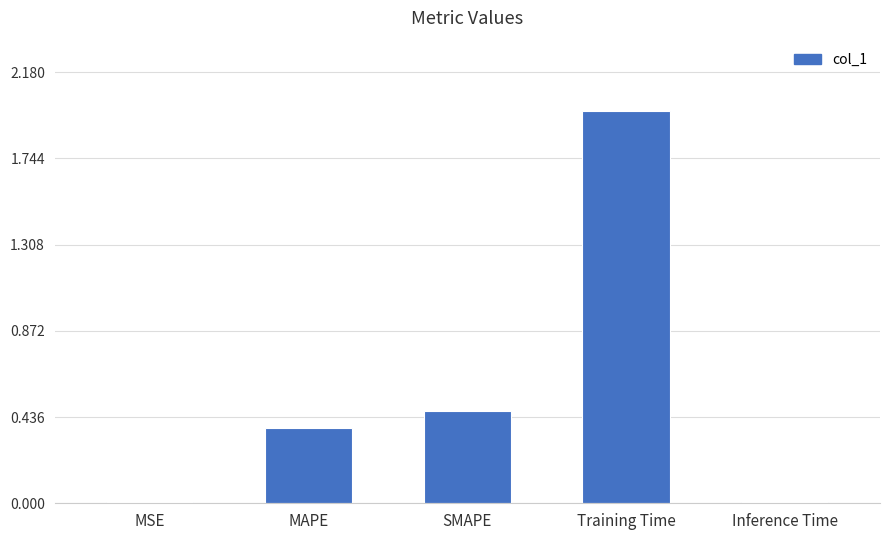

How many data points does each series have?

5